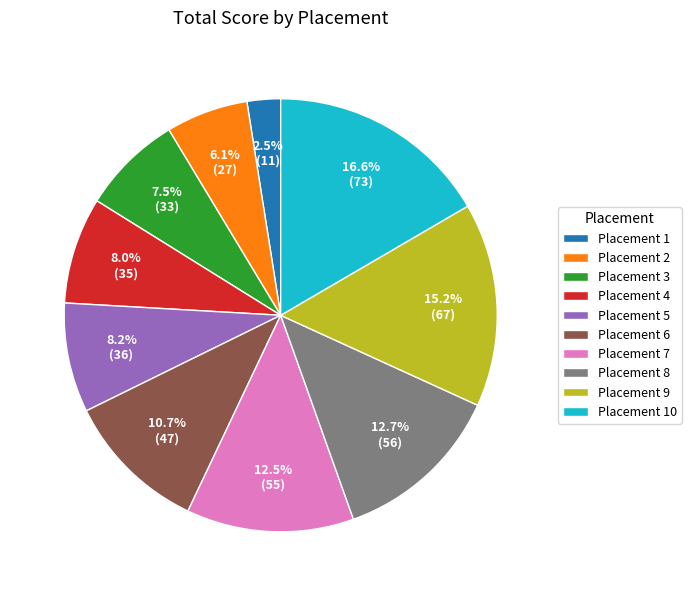

Is there a majority slice in this chart?

No